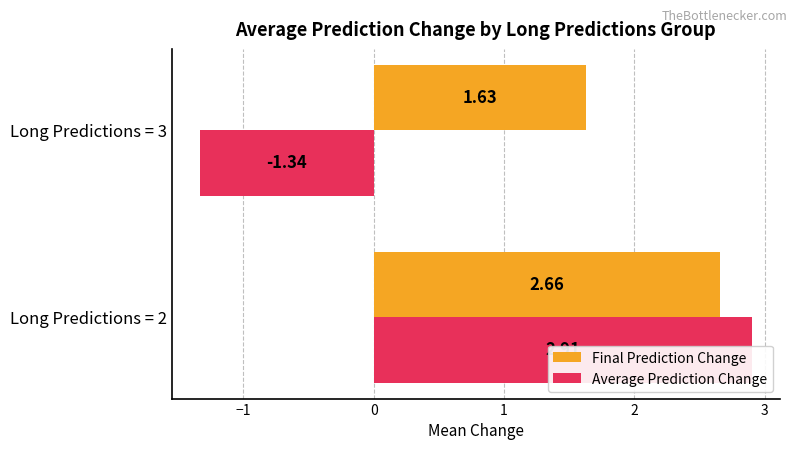

What is the average value of the Average Prediction Change series?

0.8